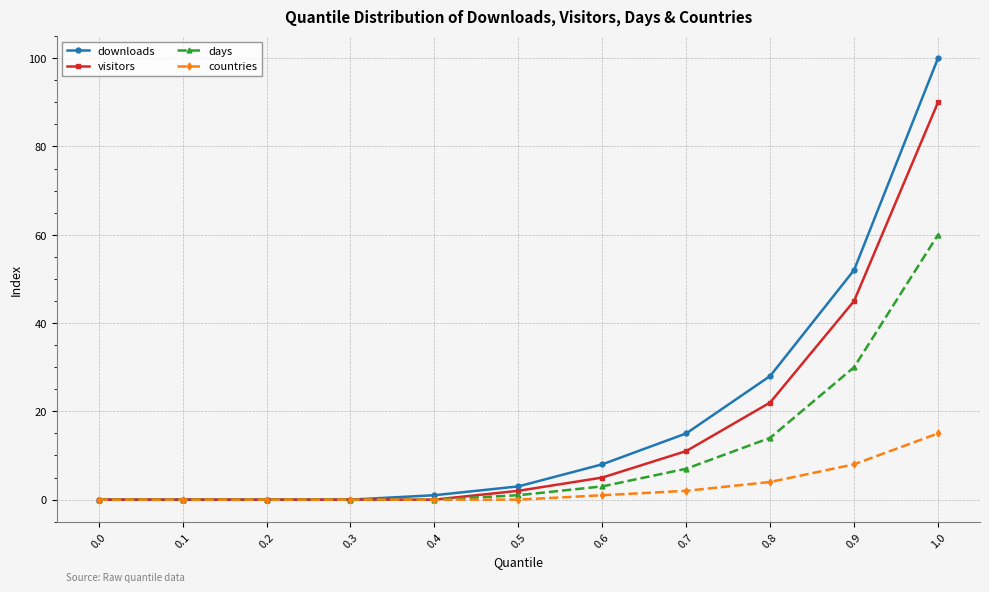

Rank the series at 1.0 from highest to lowest value.

downloads, visitors, days, countries